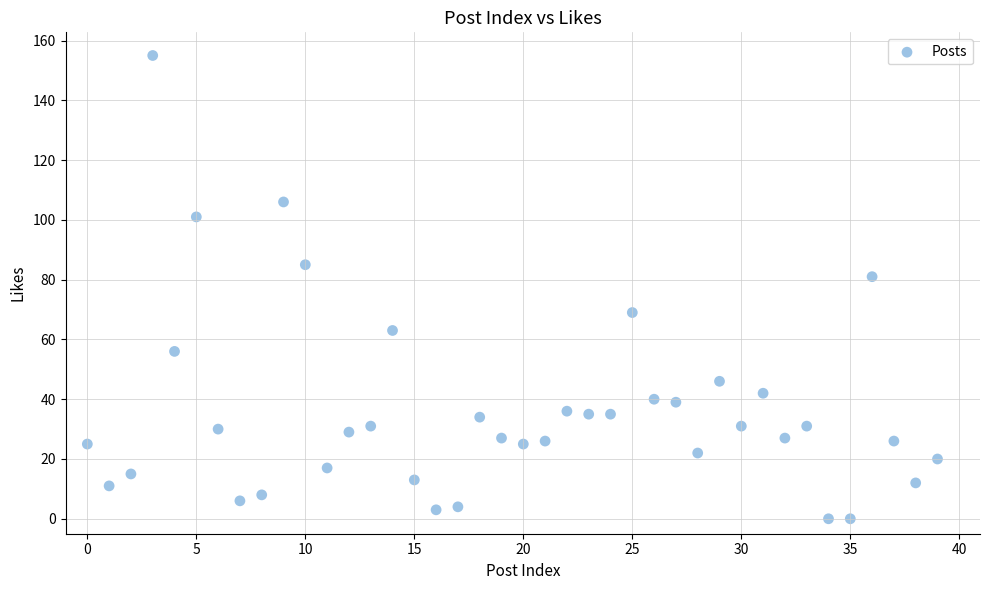

What Y value in the scatter plot is closest to 77?

81